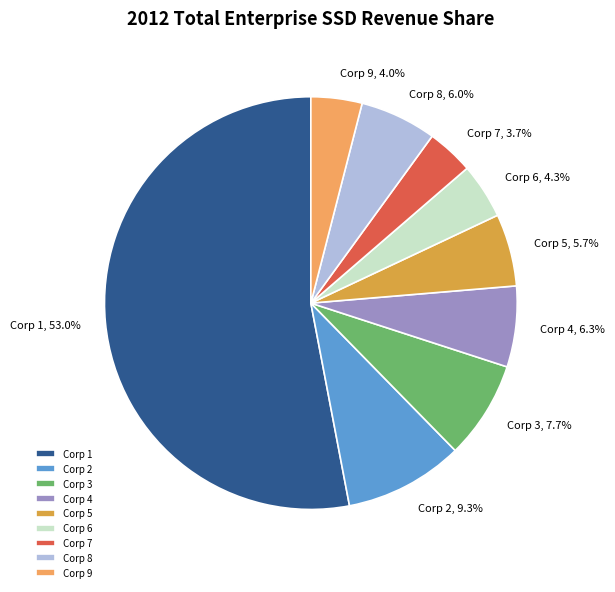

Combined, what portion of the pie is Corp 1 and Corp 2?

62.3%